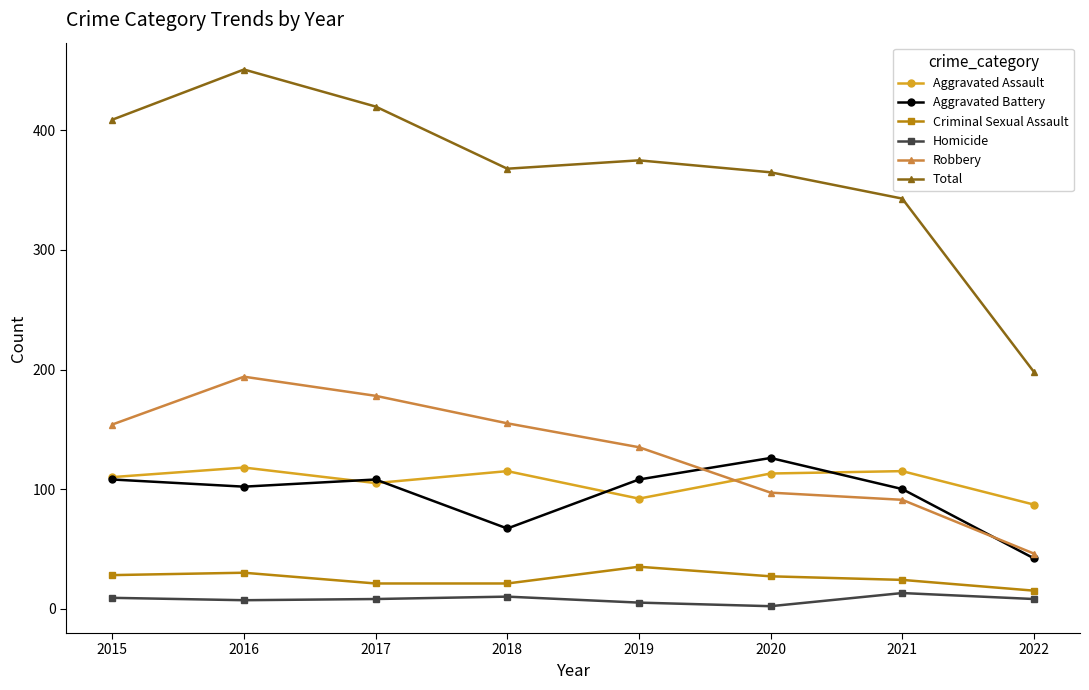

Which series changed the most between 2019 and 2020?

Robbery